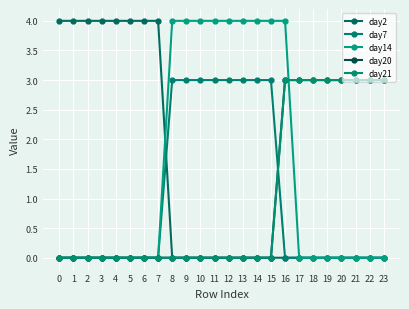

Is this an area chart (filled region under the line)?

No